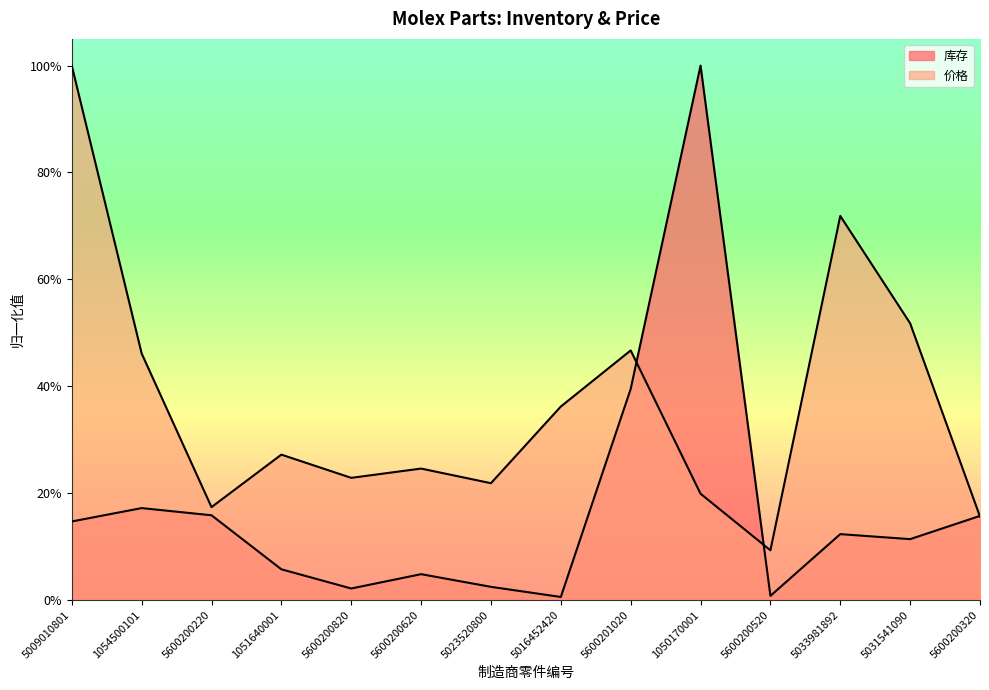

What is the total value across all series at 5009010801?

1.1